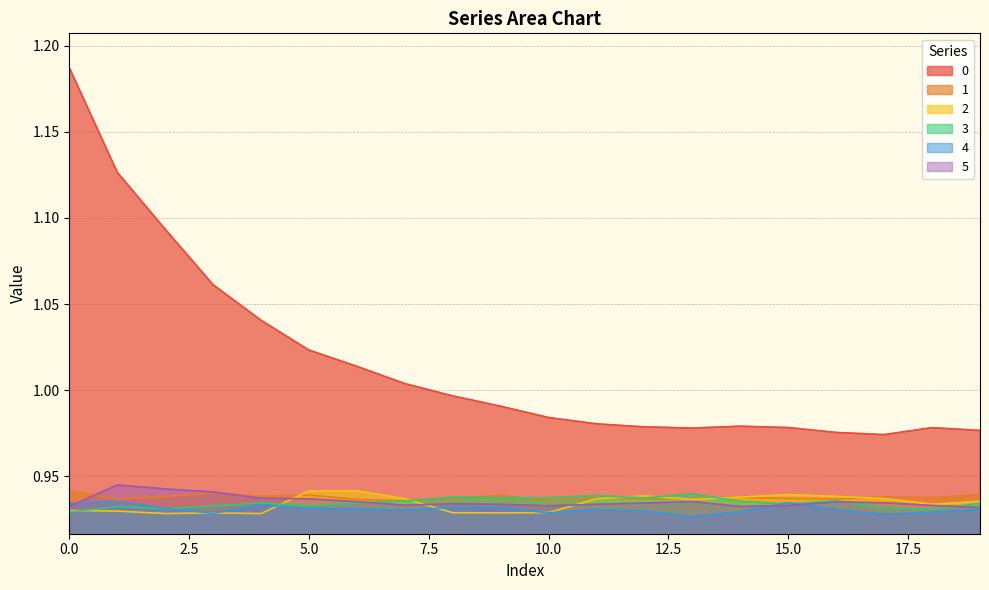

What is the total value across all series at 8?

5.7